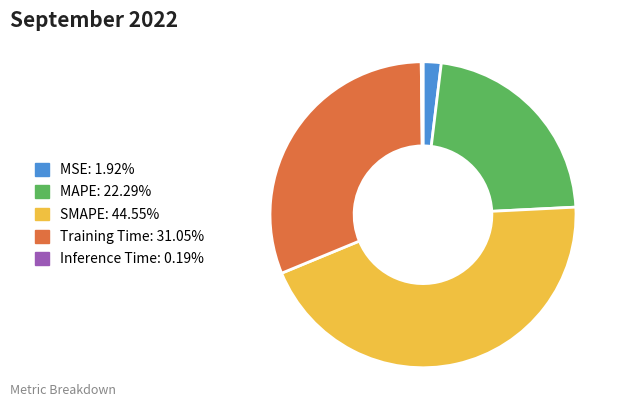

Do MAPE and Training Time together represent more than half of the pie?

Yes